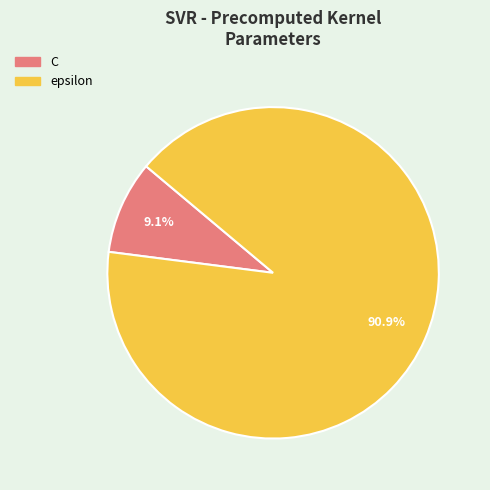

Combined, do C and epsilon account for over 50%?

Yes